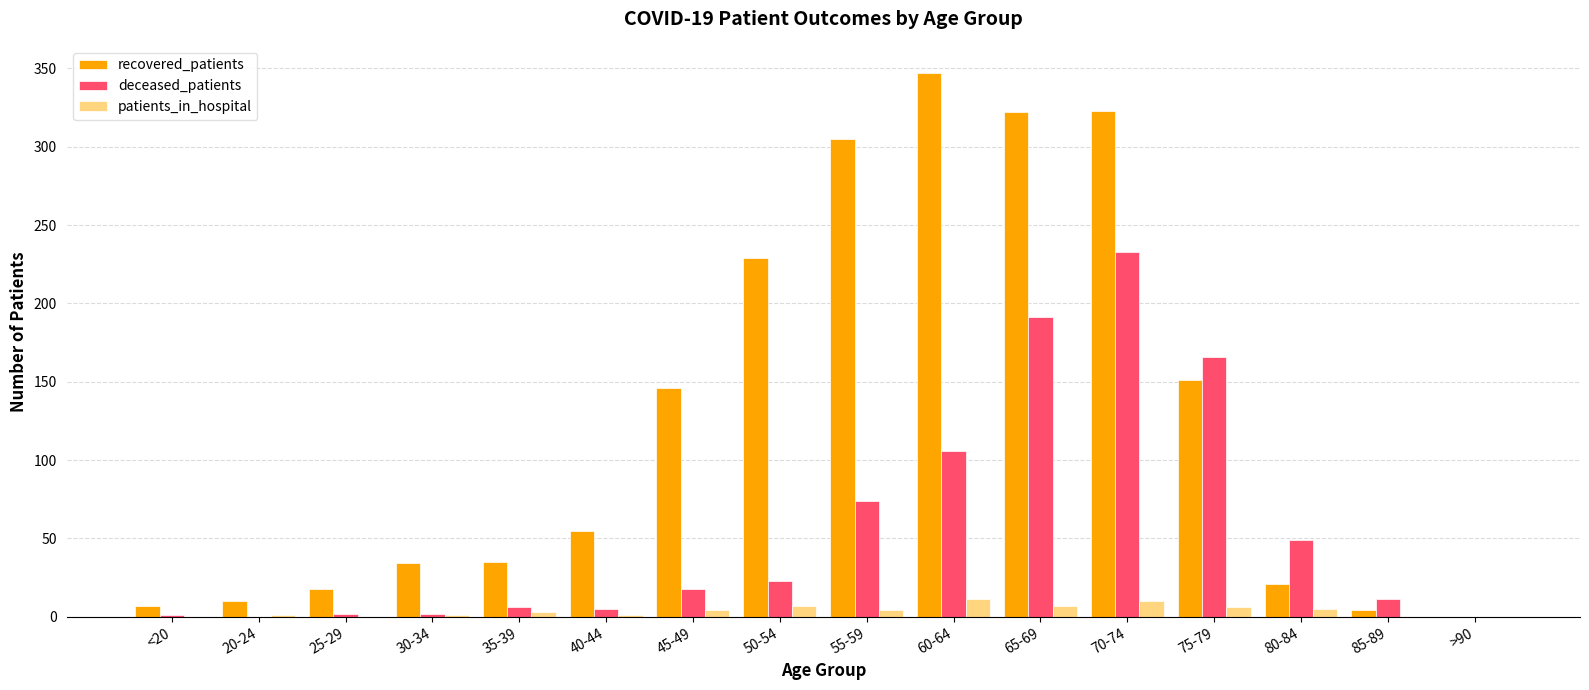

Is it true that deceased_patients equals 23 at 50-54?

True